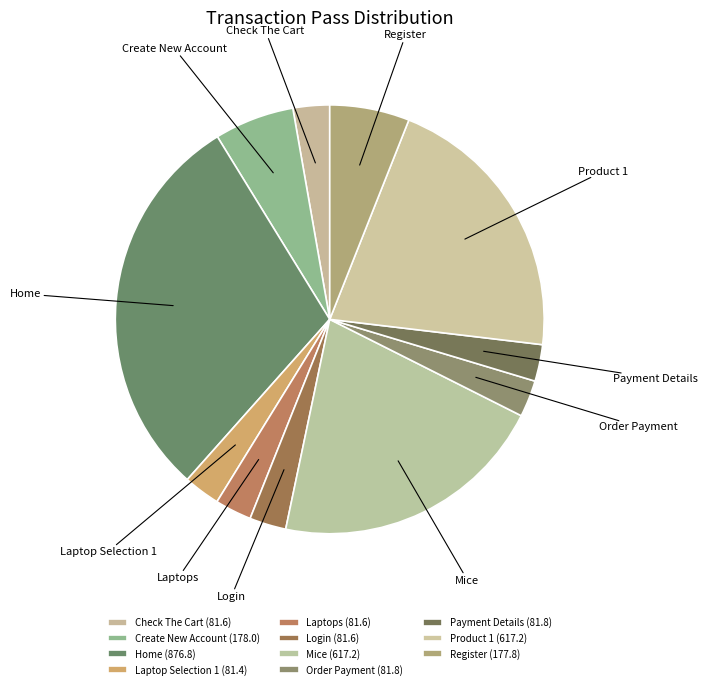

Which has a higher value, Check The Cart or Register?

Register